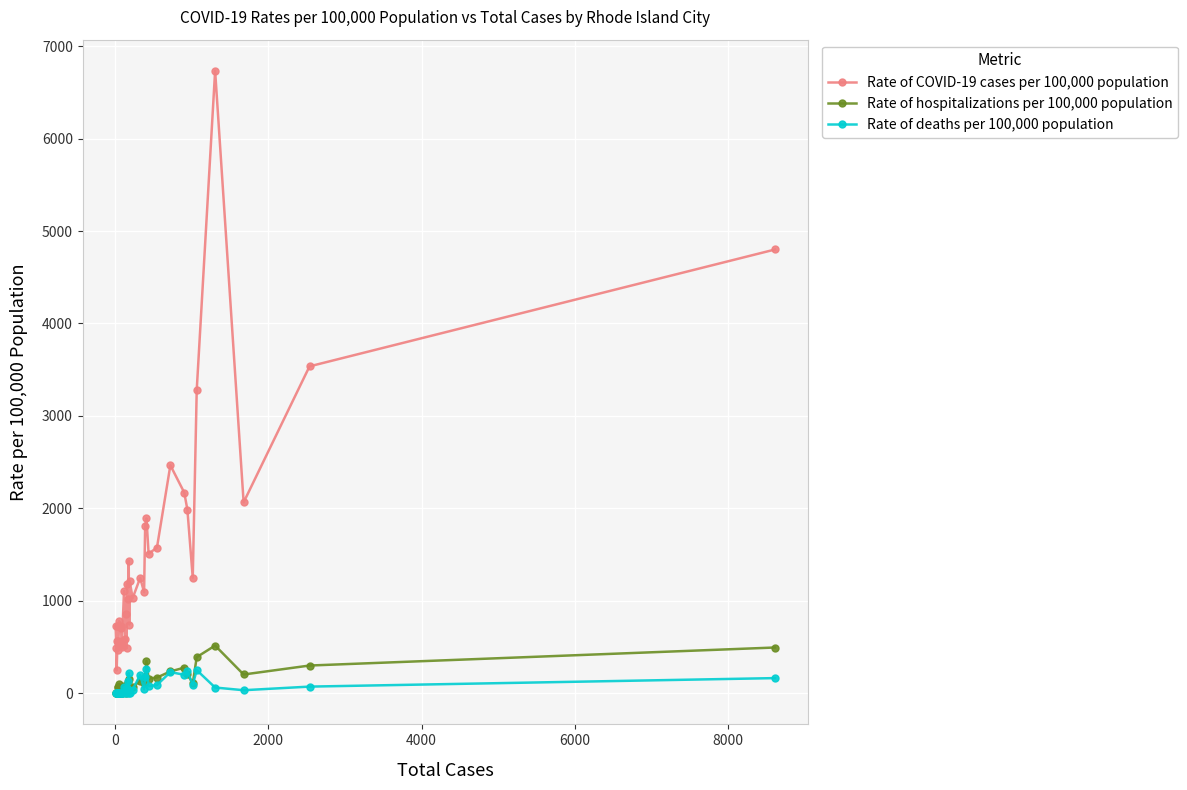

What is the maximum value shown in the chart?

6733